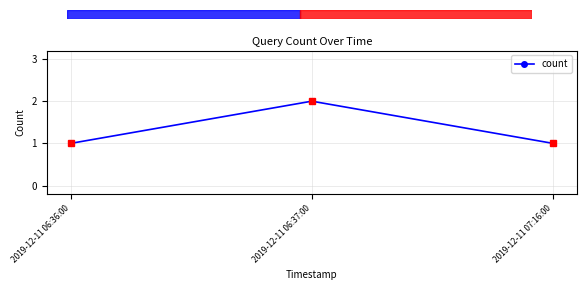

Which label corresponds to the largest value in the chart?

2019-12-11 06:37:00